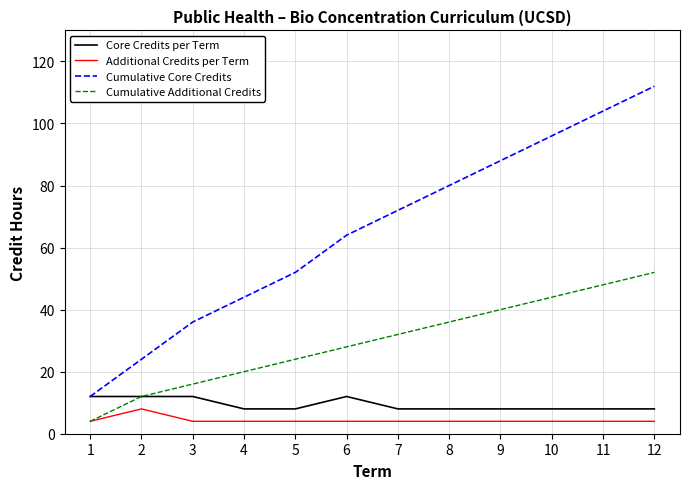

What is the total value across all series at 8?

128